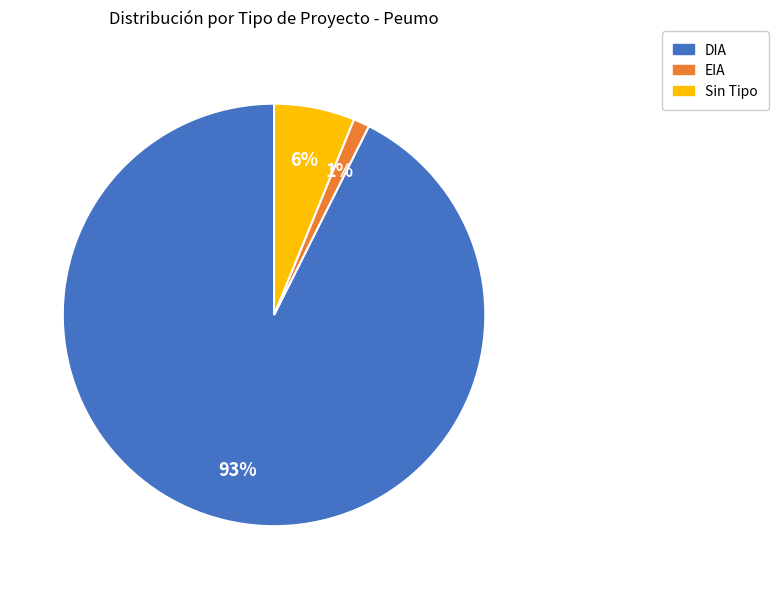

Is it true that DIA is 99% of the pie?

False